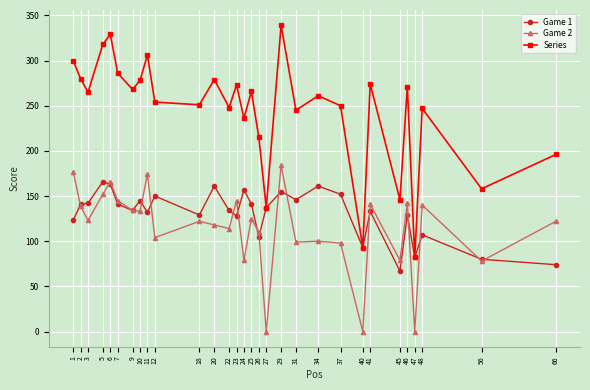

Which series has the largest total across all categories?

Series